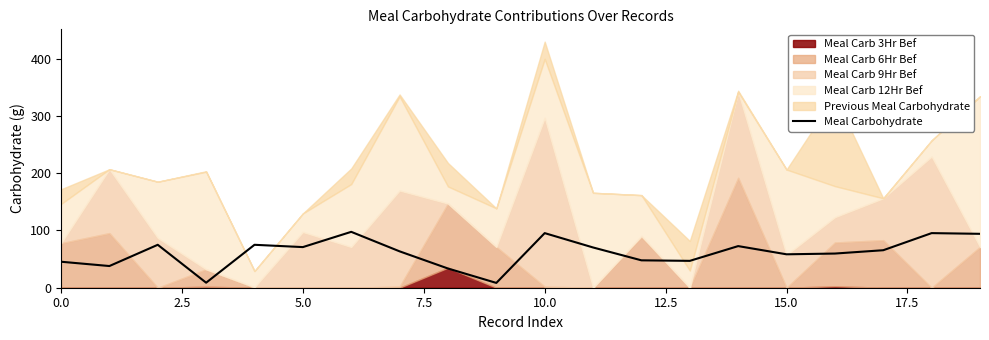

The value at 13 is 21.4. True or false?

False